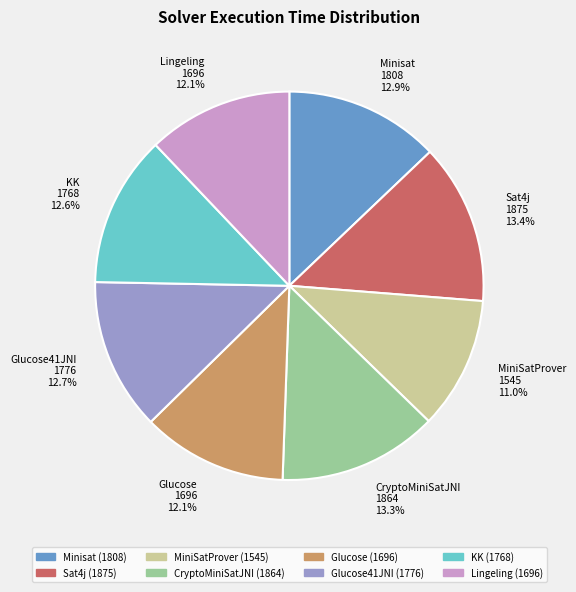

How many segments does this pie chart have?

8